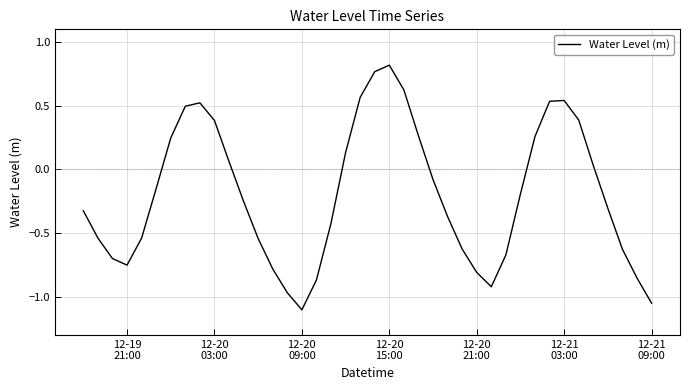

How many values are below zero?

24